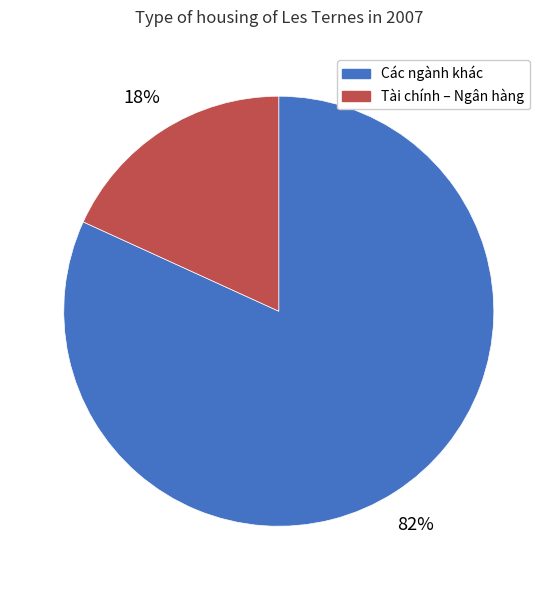

Does any single category account for the majority?

Yes